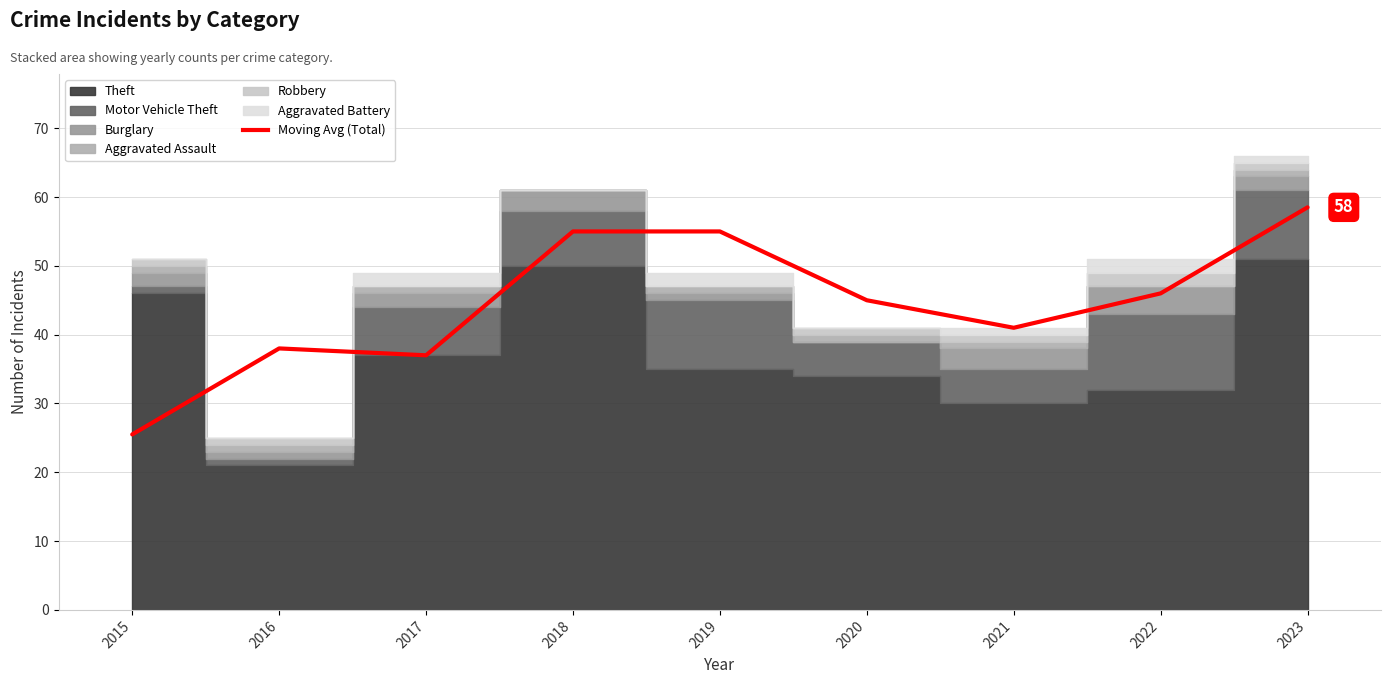

Where is the first local maximum?

2016